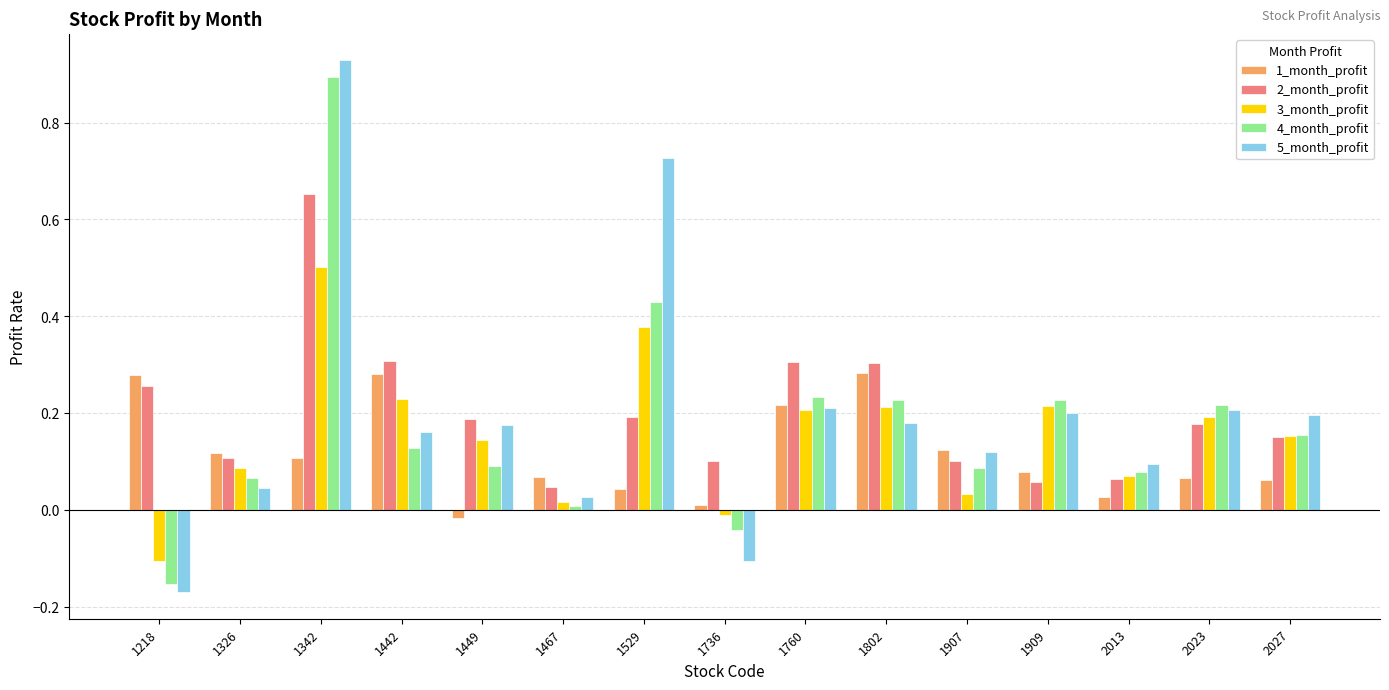

What is the sum of all 5_month_profit values?

3.0